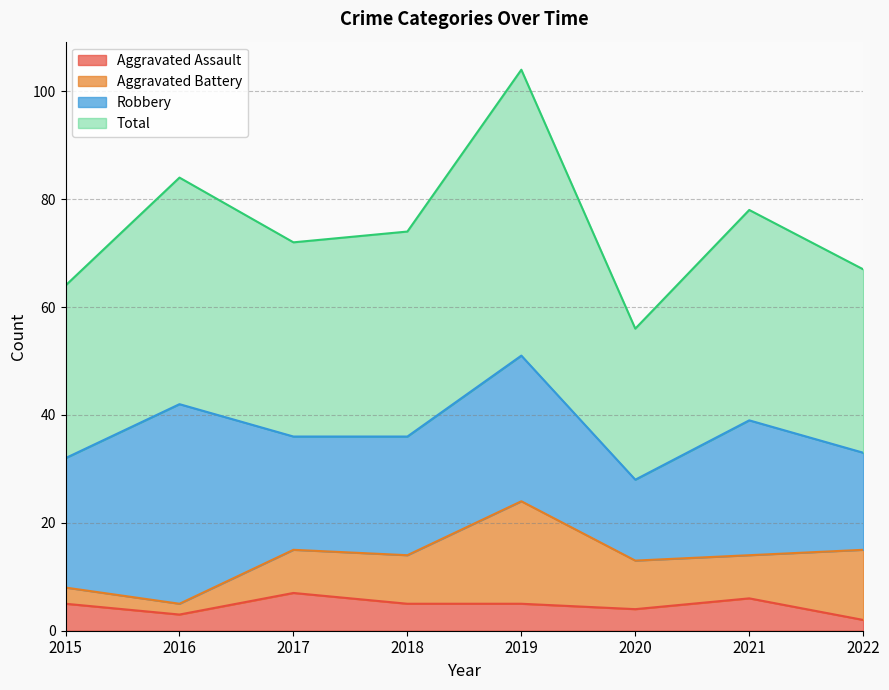

Does the chart display data point markers on the line(s)?

No